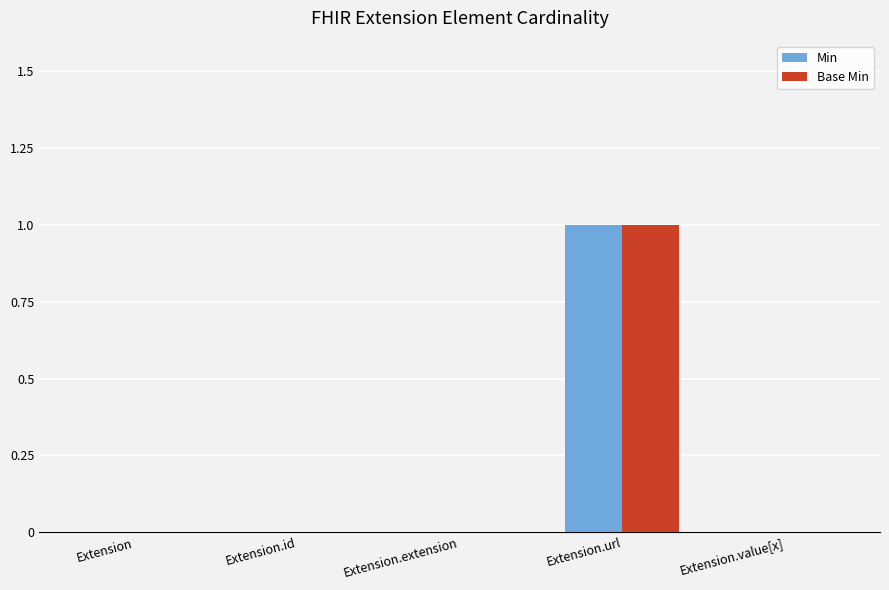

Count the number of categories in the chart.

5